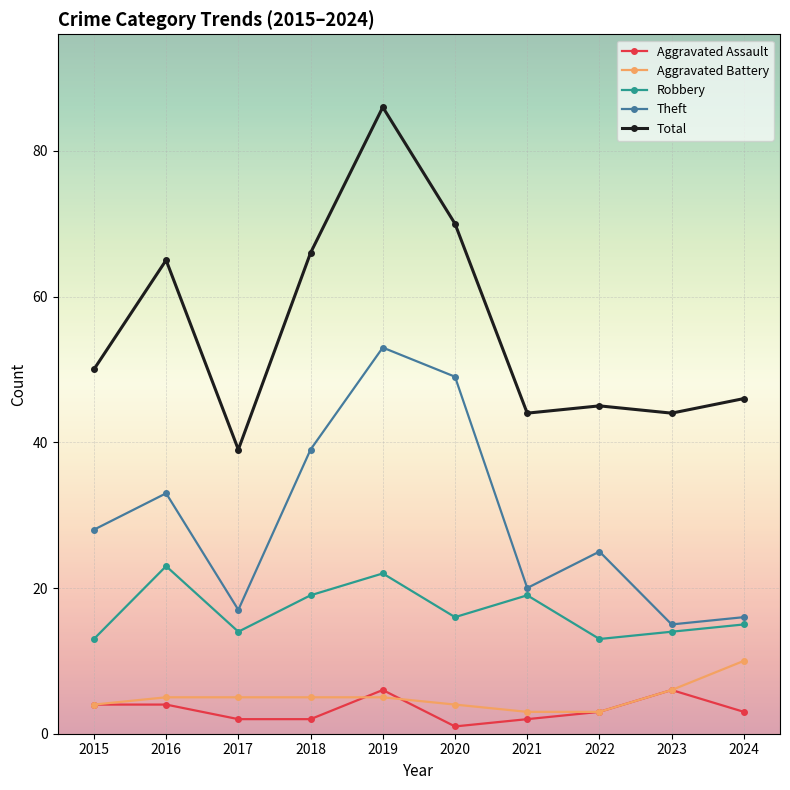

What is the average value of the Aggravated Assault series?

3